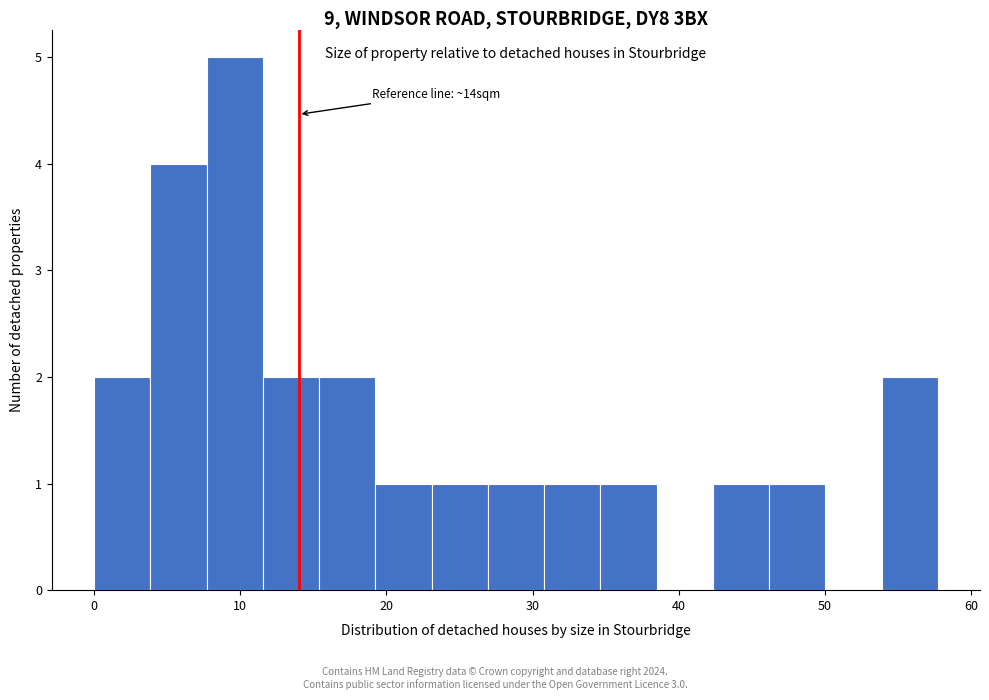

Read against the x-axis, roughly where is the centre of the tallest bar?

10